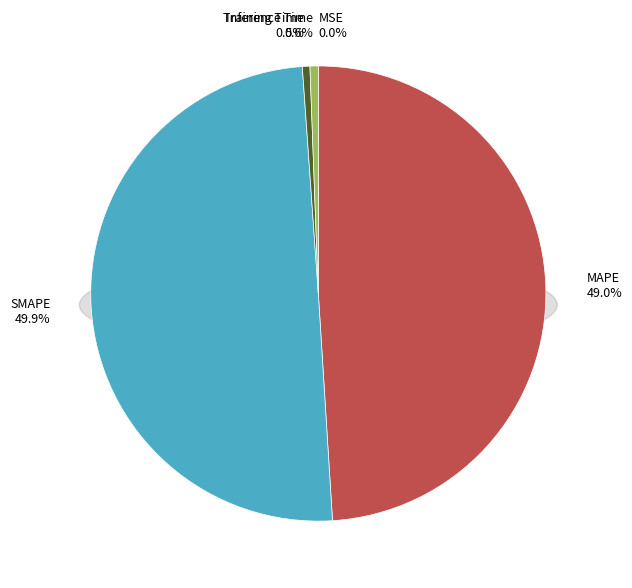

To the nearest percent, what portion does MAPE represent?

49%